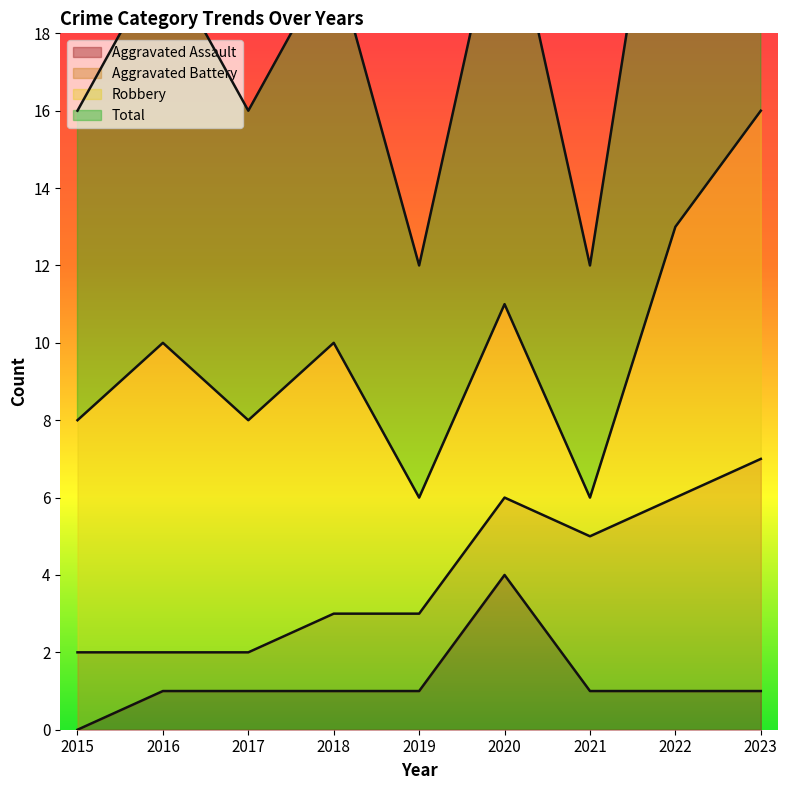

The value of Aggravated Assault at 2018 is 1. True or false?

True